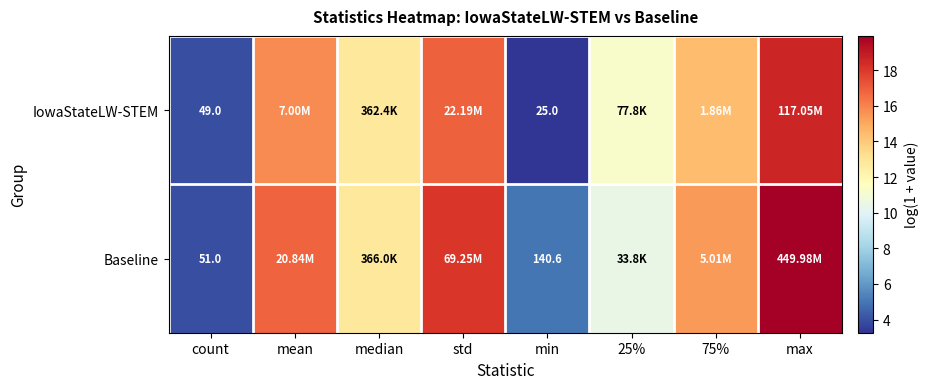

Rank the series at min from lowest to highest value.

IowaStateLW-STEM, Baseline